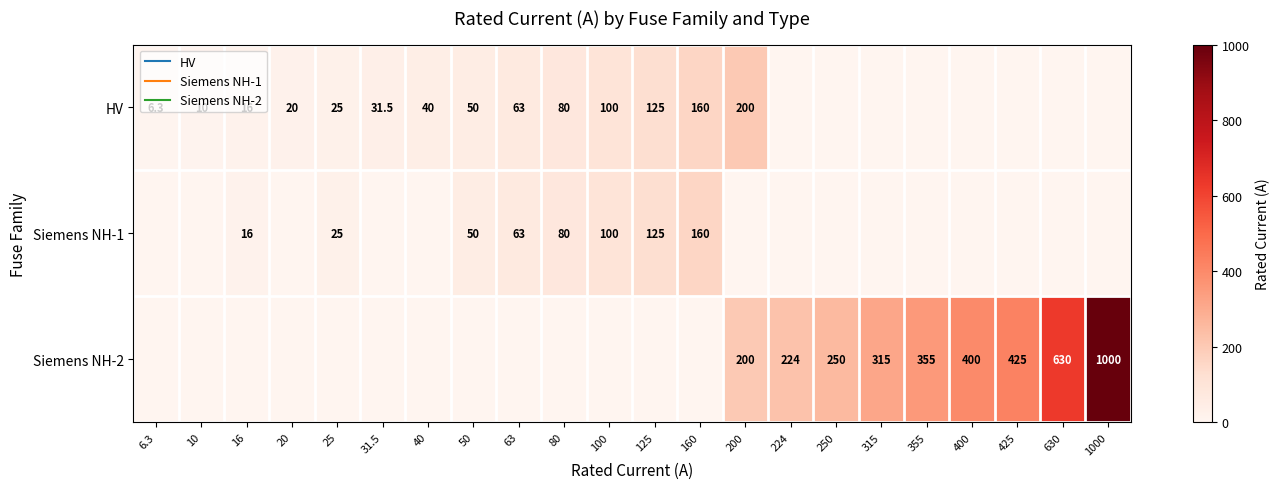

How many series are shown in this chart?

3